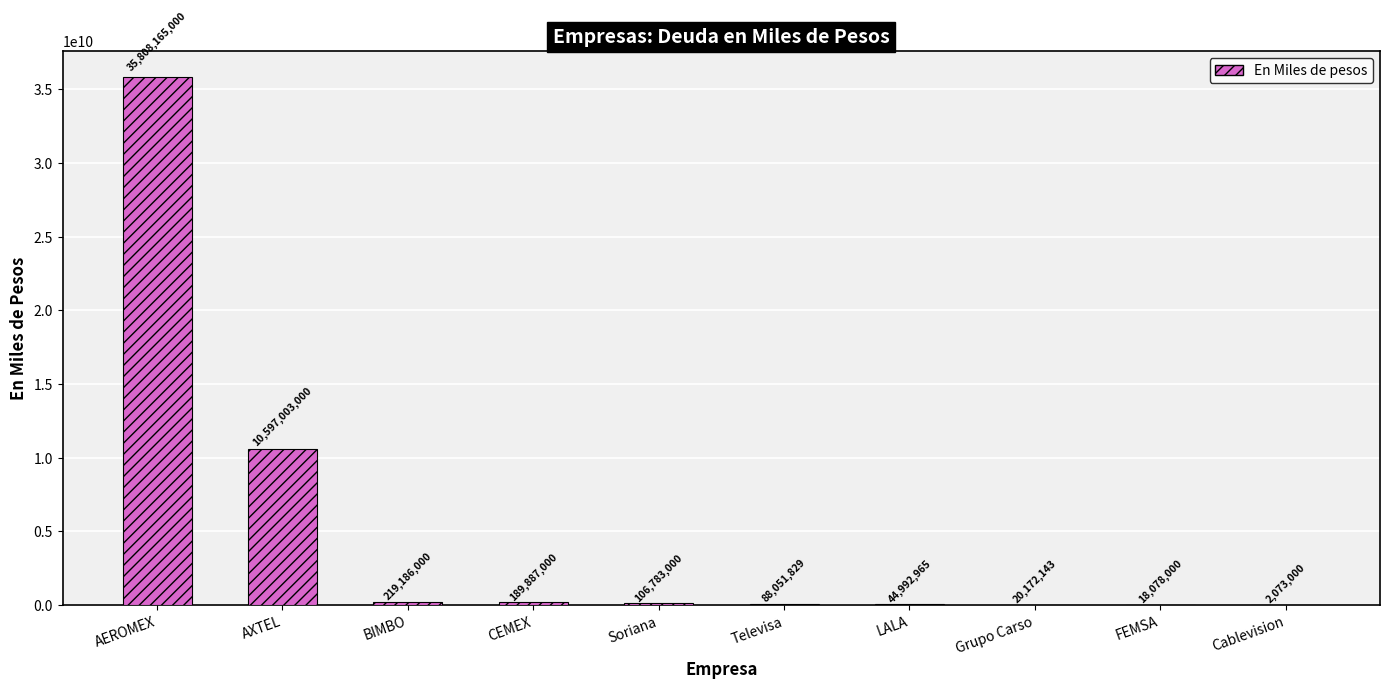

Between Televisa and Cablevision, which is larger?

Televisa